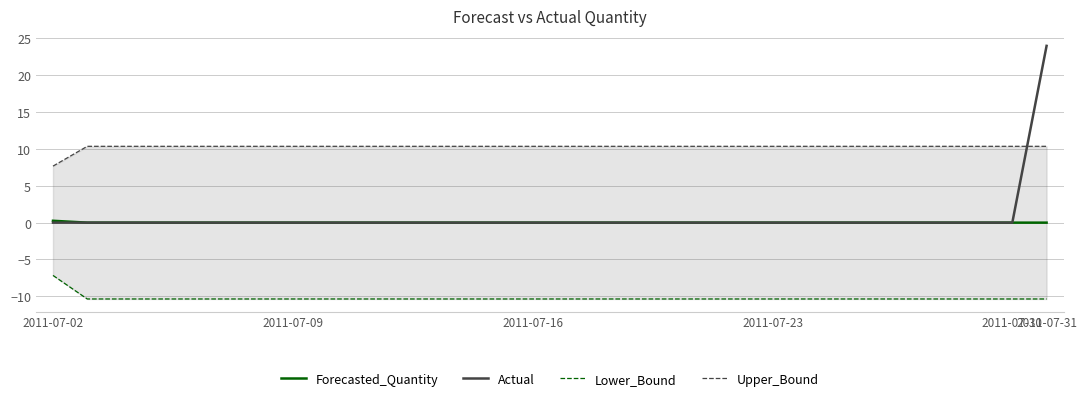

What is the maximum value for Actual?

24.0